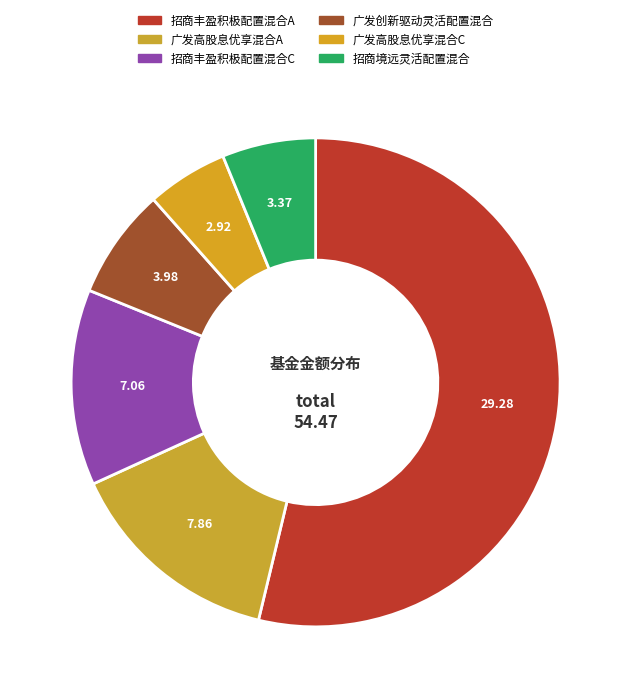

To the nearest percent, what portion does 招商丰盈积极配置混合C represent?

13%